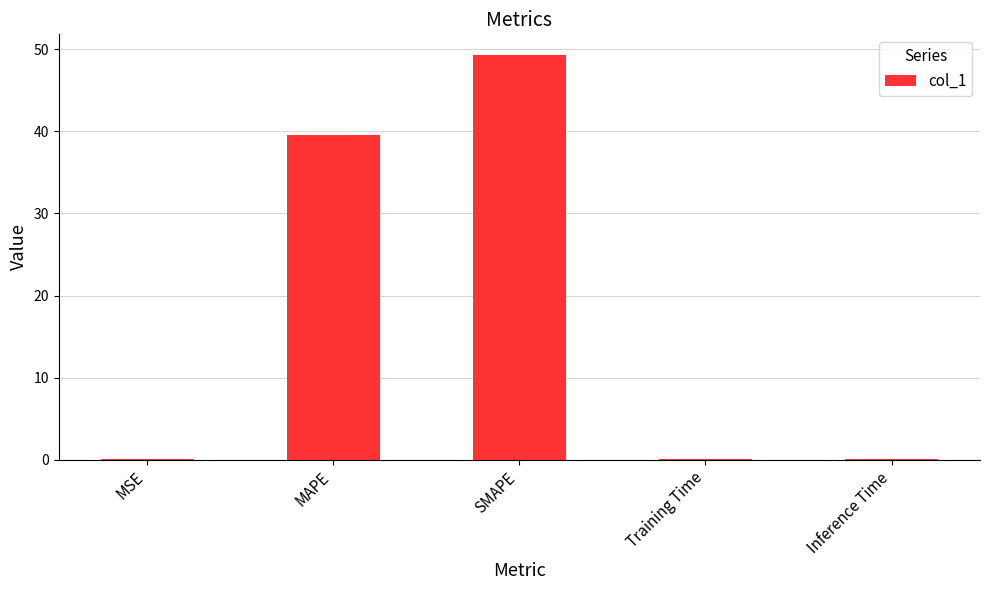

What is the maximum value shown in the chart?

49.3